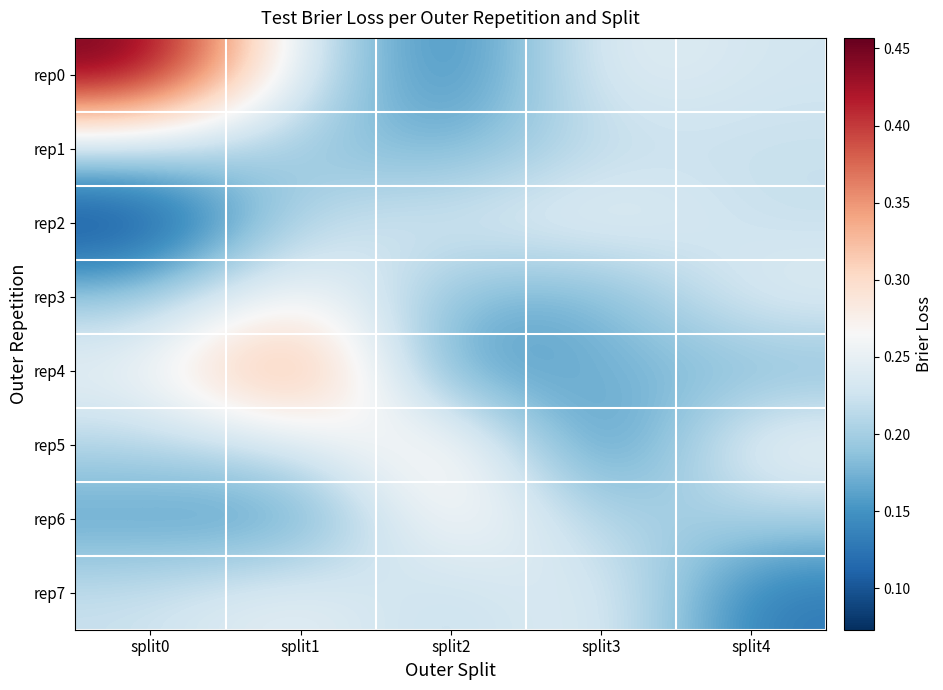

At which category does the chart reach its peak across all series?

split0